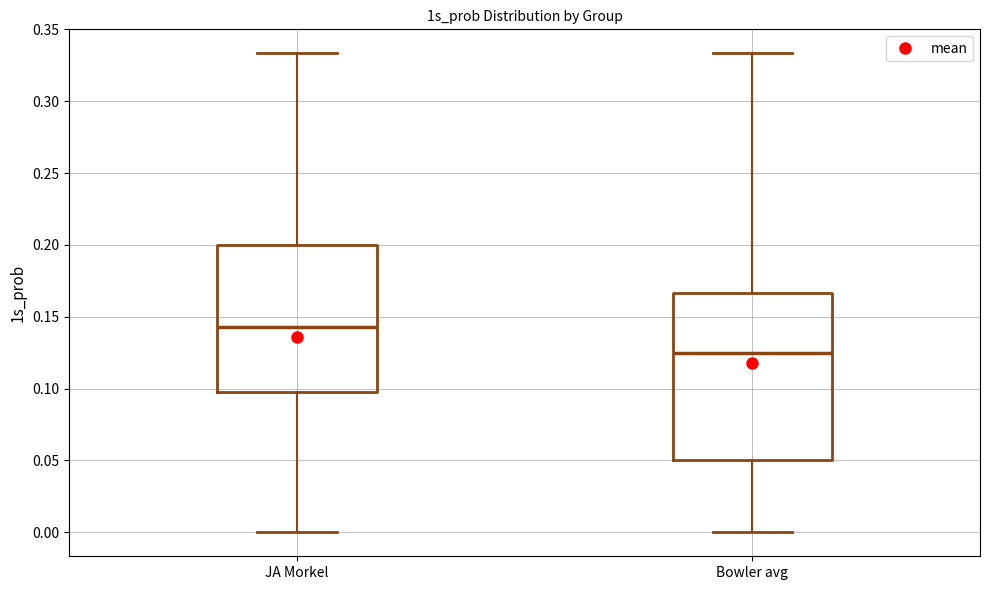

Reading left to right, read every box against the y-axis: the position of its median line, the range the box covers, and the ends of its whiskers. The values are not printed on the chart, so give them approximately, as read against the axis.

JA Morkel: median 0.145, box 0.100 to 0.200, whiskers 0.000 to 0.335
Bowler avg: median 0.125, box 0.050 to 0.165, whiskers 0.000 to 0.335